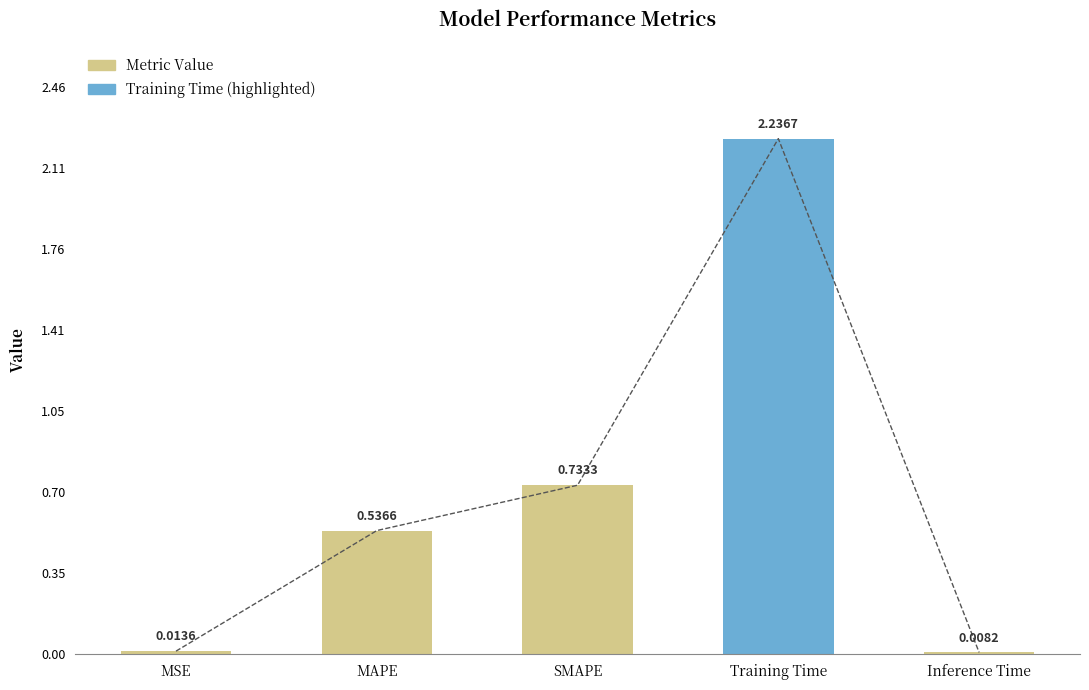

What is the label of the 4th bar from the right?

MAPE